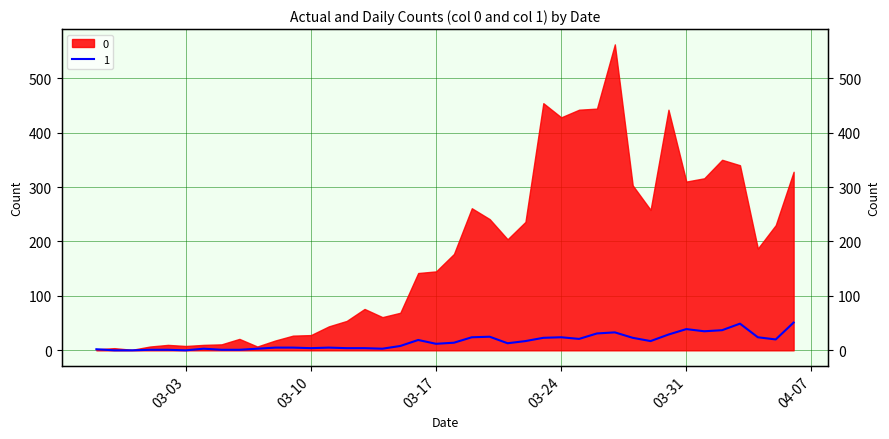

How many values are below 14?

20